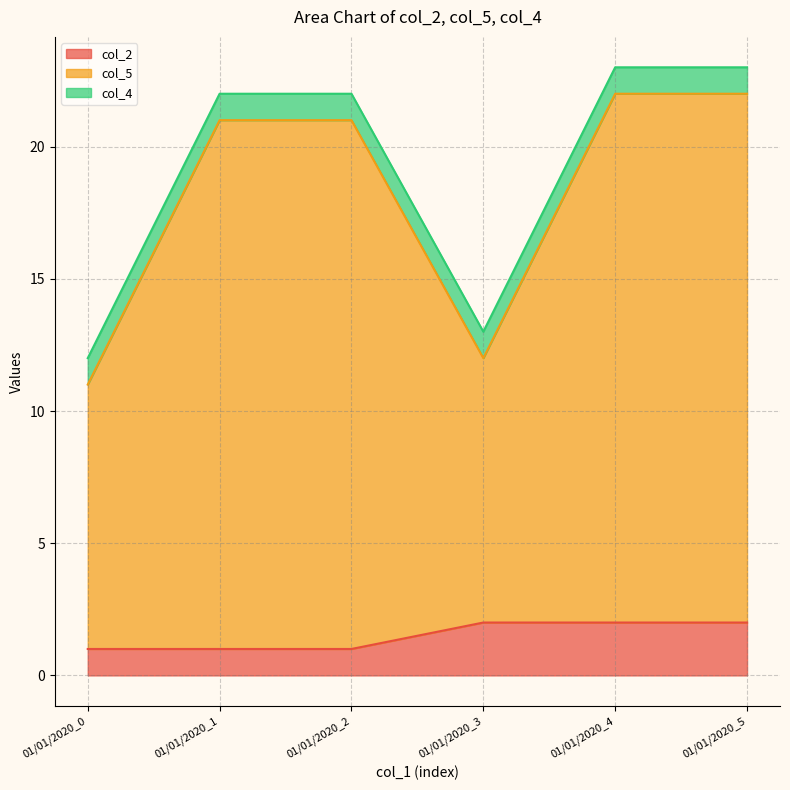

What are all the series names shown in the legend?

col_2, col_5, col_4